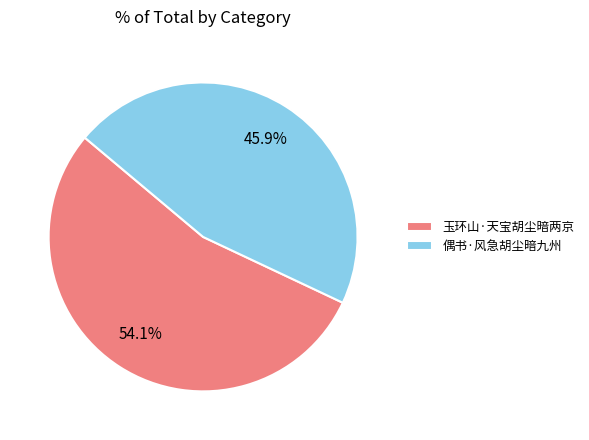

To the nearest percent, what is the combined percentage of 玉环山·天宝胡尘暗两京 and 偶书·风急胡尘暗九州?

100%